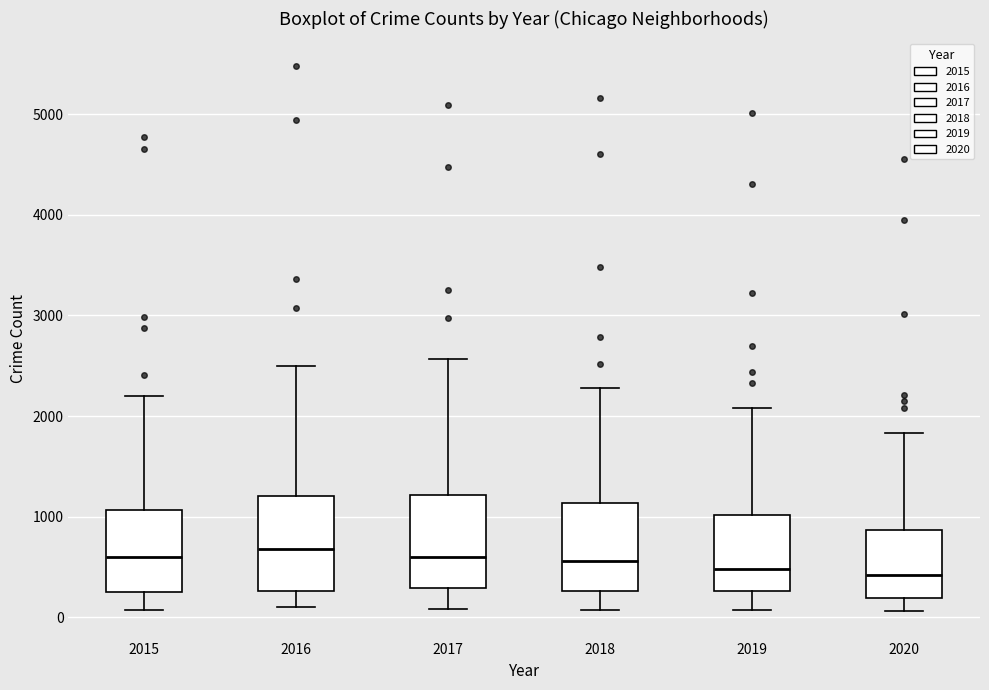

Where does the lower whisker of the box at x = 2018 end on the y-axis? The values are not printed on the chart, so give them approximately, as read against the axis.

100